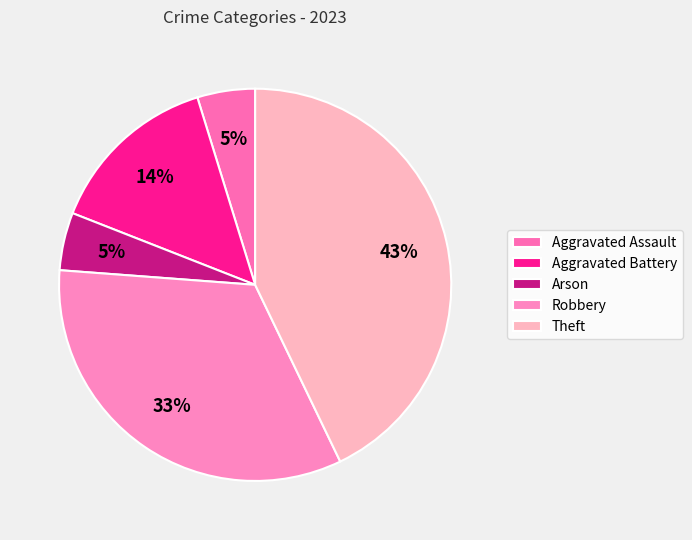

Does Robbery represent more than half of the total?

No